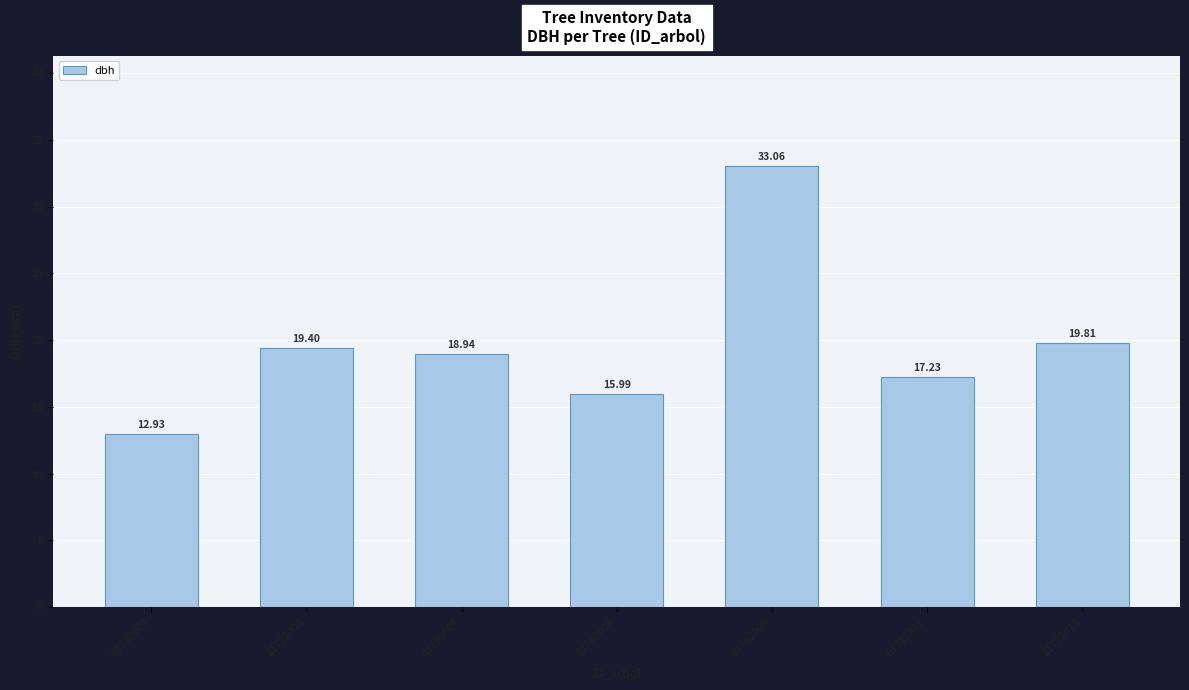

Reading right to left, list all the values displayed in this chart.

81782013=19.8	81782011=17.2	81782009=33.1	81782008=16.0	81782007=18.9	81782003=19.4	81782001=12.9